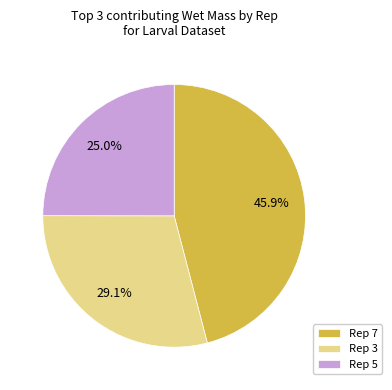

To the nearest percent, what is the average slice percentage?

33%